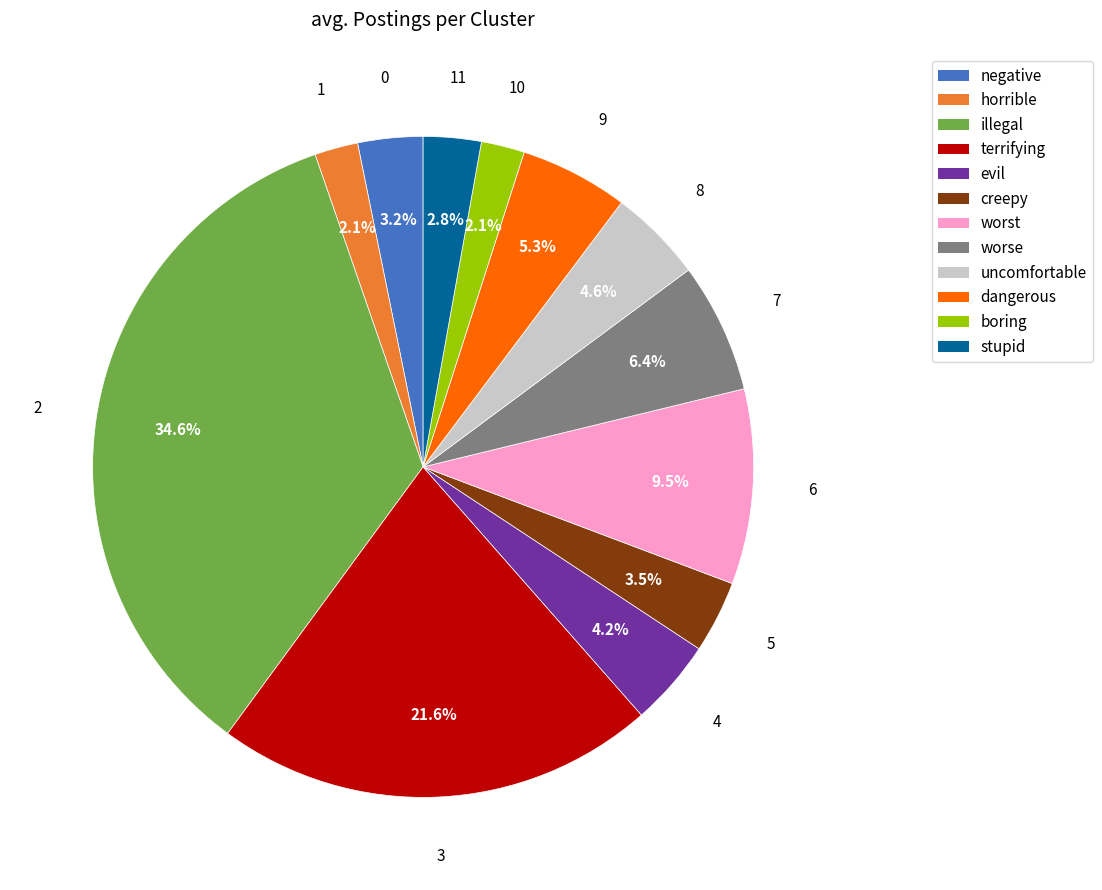

Is it true that horrible is 2% of the pie?

True